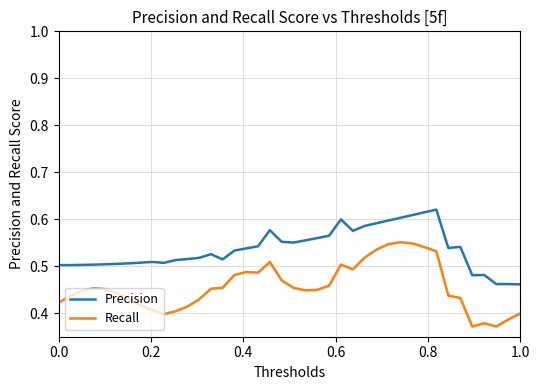

Which series has the widest spread of values?

Recall